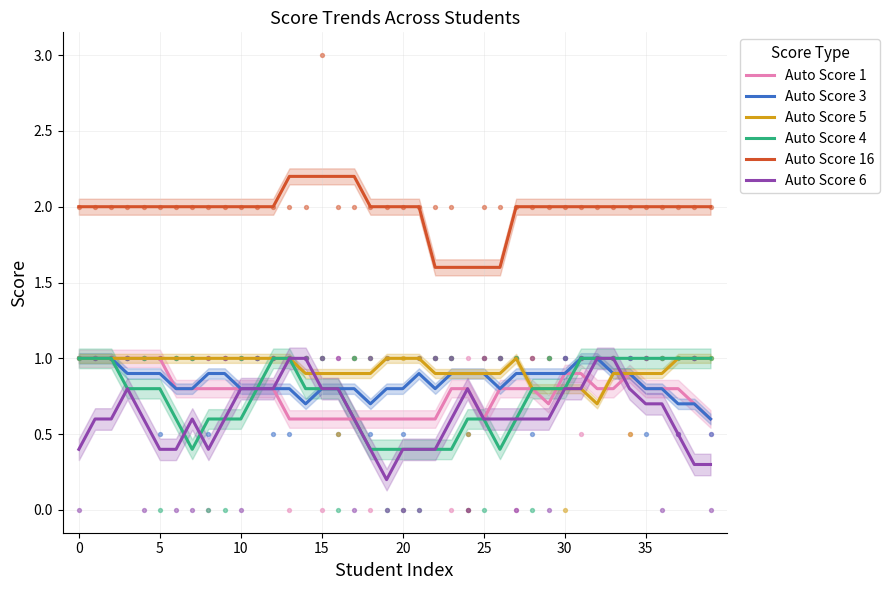

At how many categories does at least one series exceed 0?

40